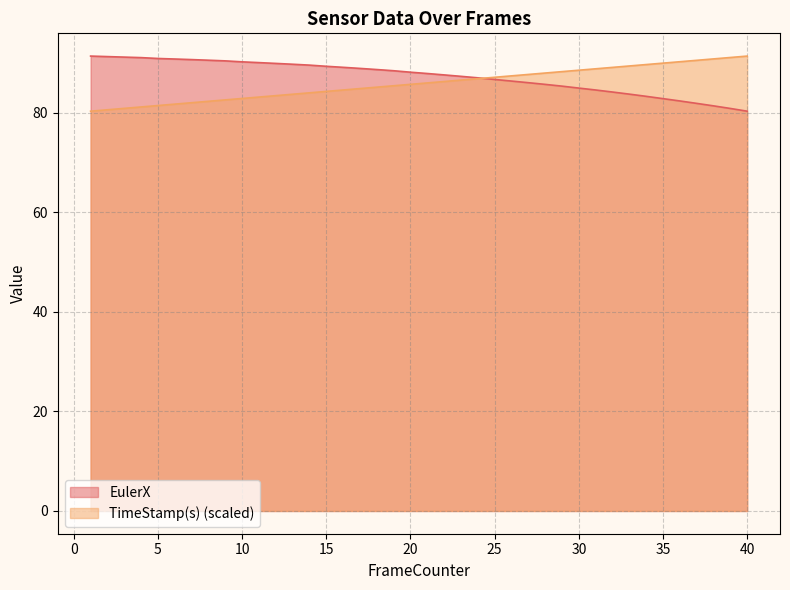

How many lines are shown in the chart?

2